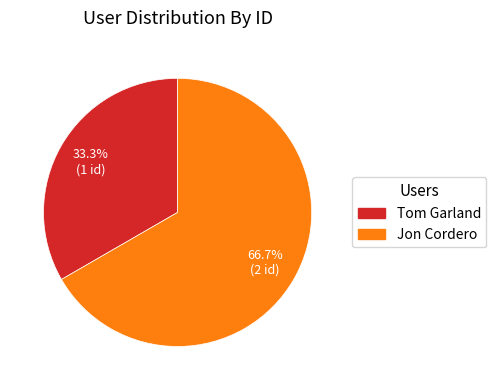

Count the number of slices in the pie.

2